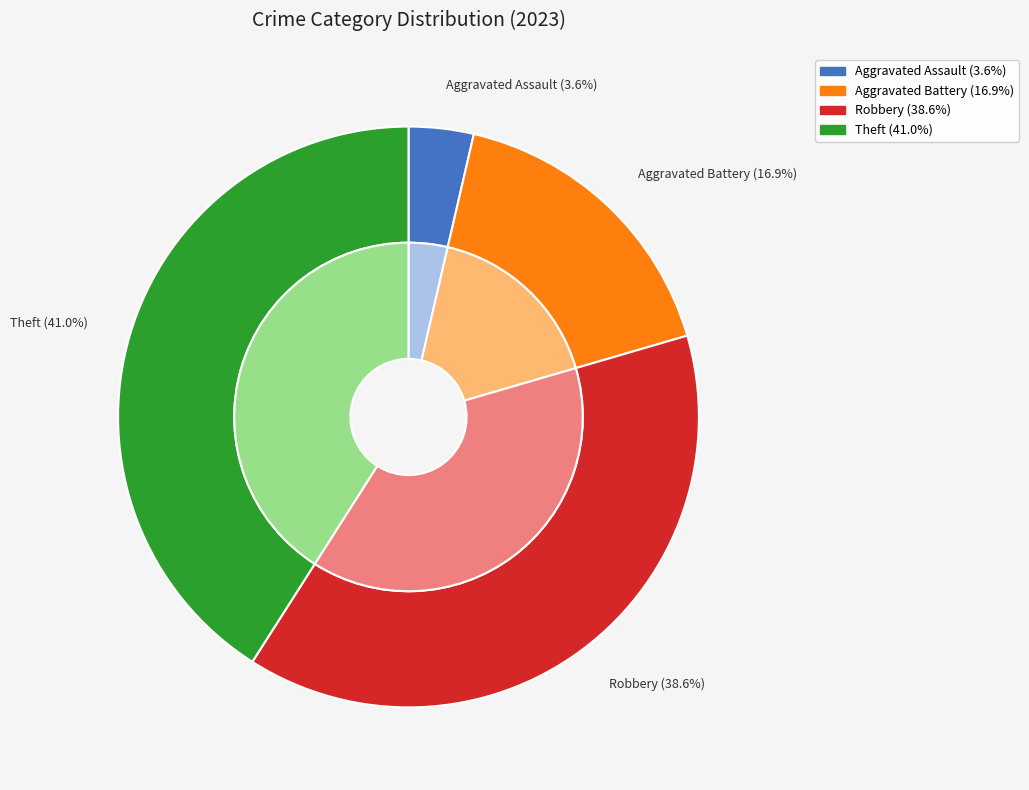

True or false: Theft accounts for 41% of the total.

True